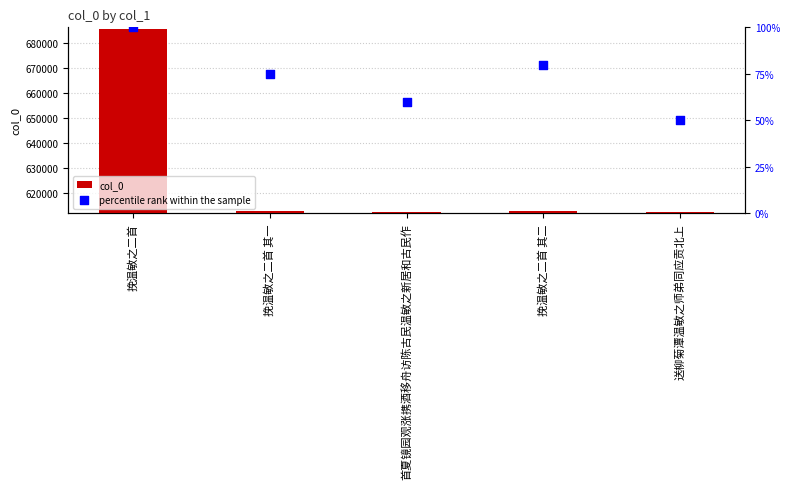

Which series contains the highest Y value?

col_0